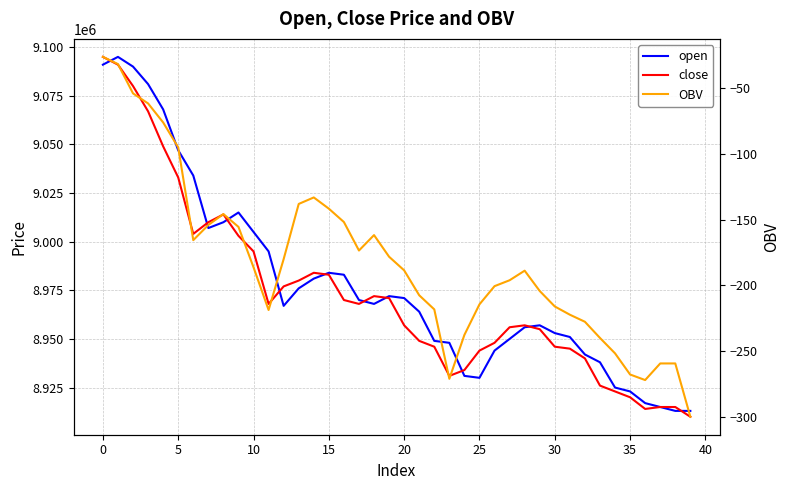

At 38, list the series in order from largest to smallest.

close, open, OBV